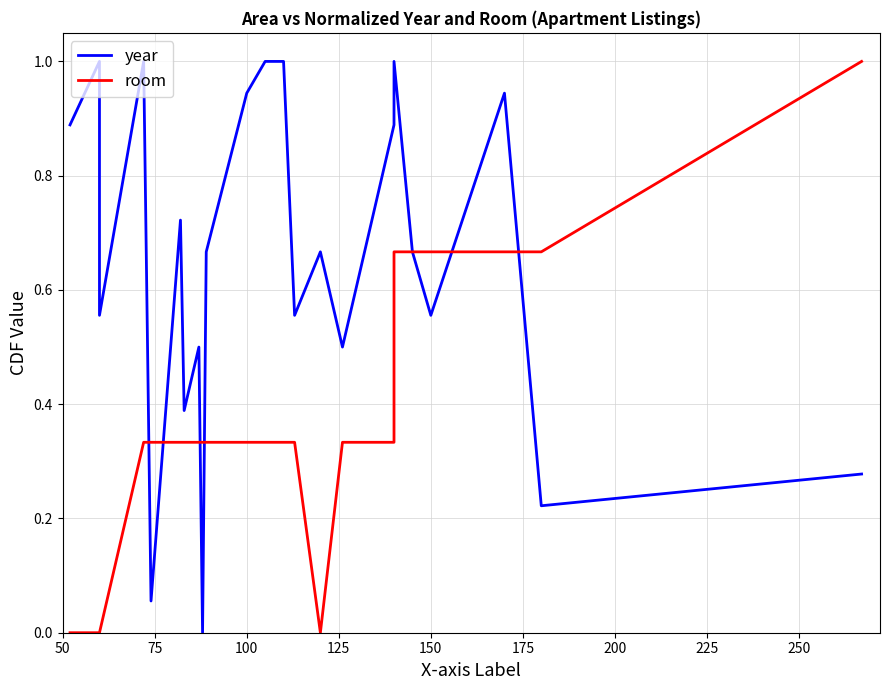

Rank the series by their maximum value, from lowest to highest.

year, room